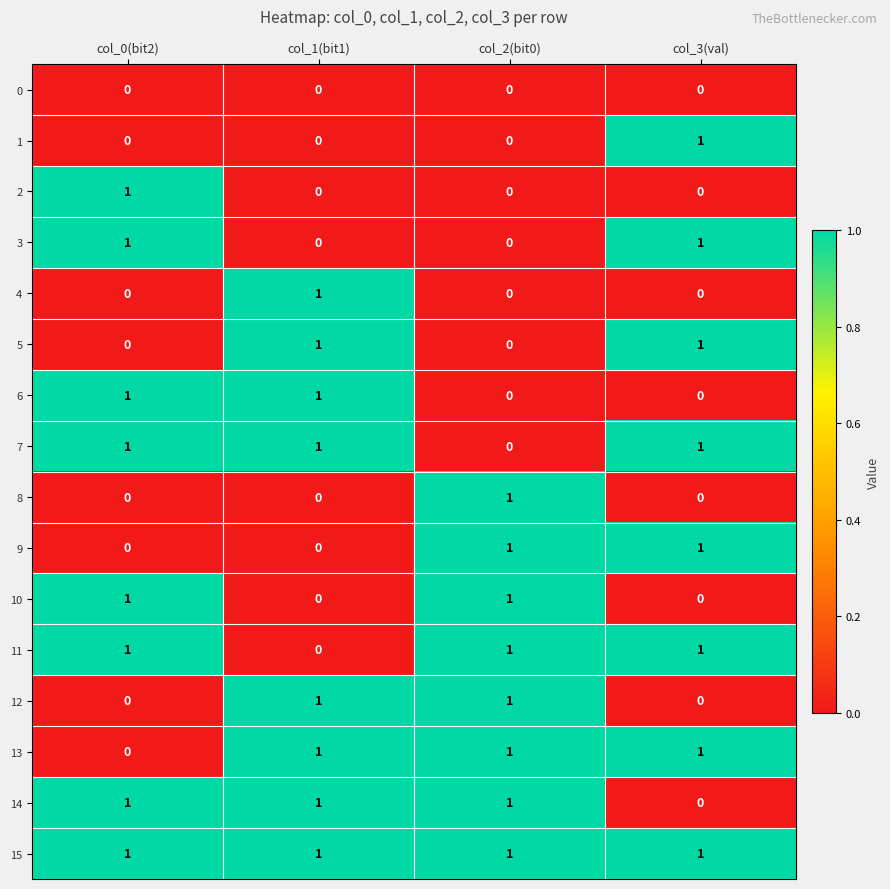

At how many categories does at least one series exceed 0?

4